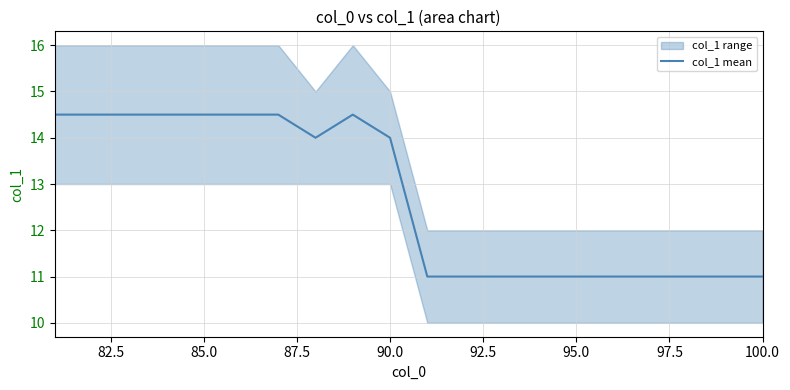

True or false: col_1 mean has a value of 11.0 at 100.0.

True